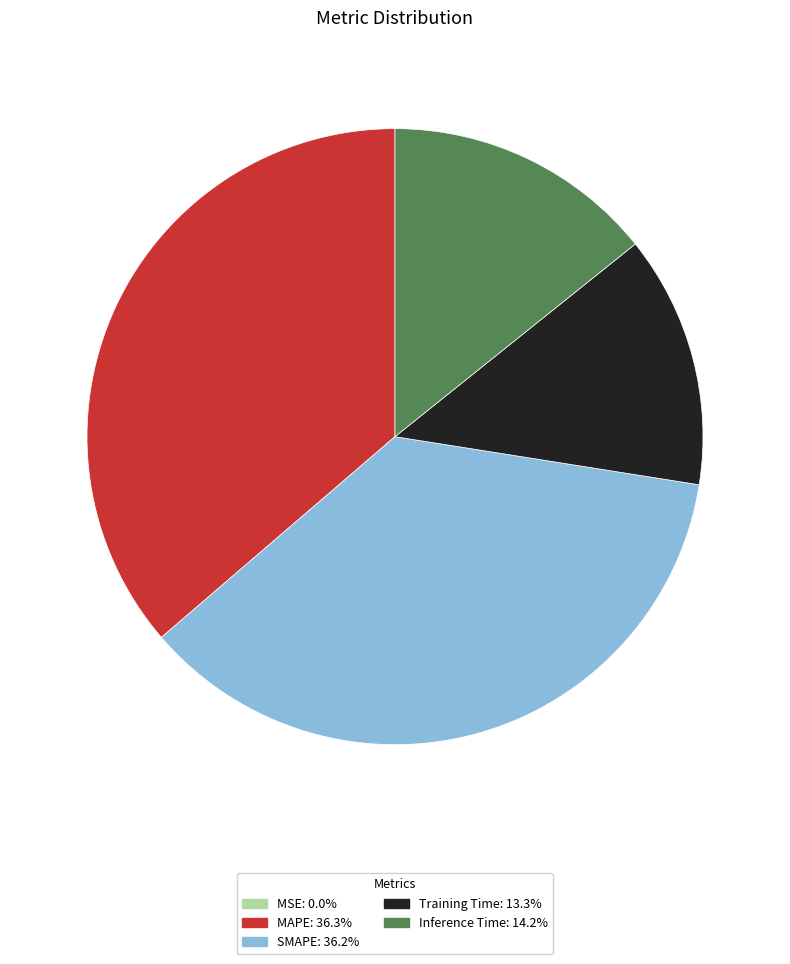

Which has a higher value, MAPE or Inference Time?

MAPE